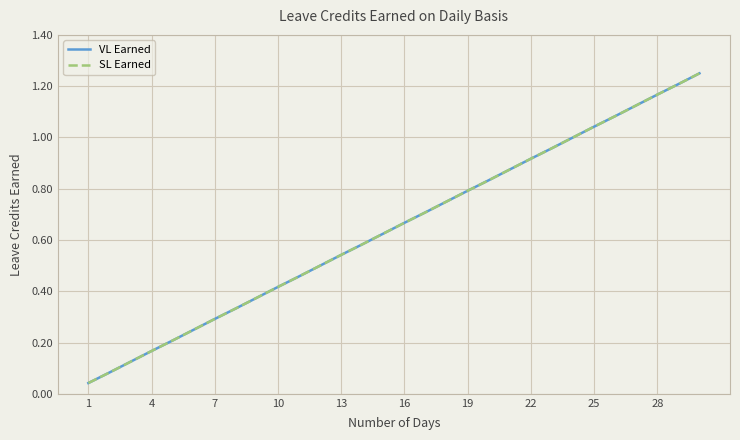

True or false: VL Earned has more than 0 interior local peaks.

False